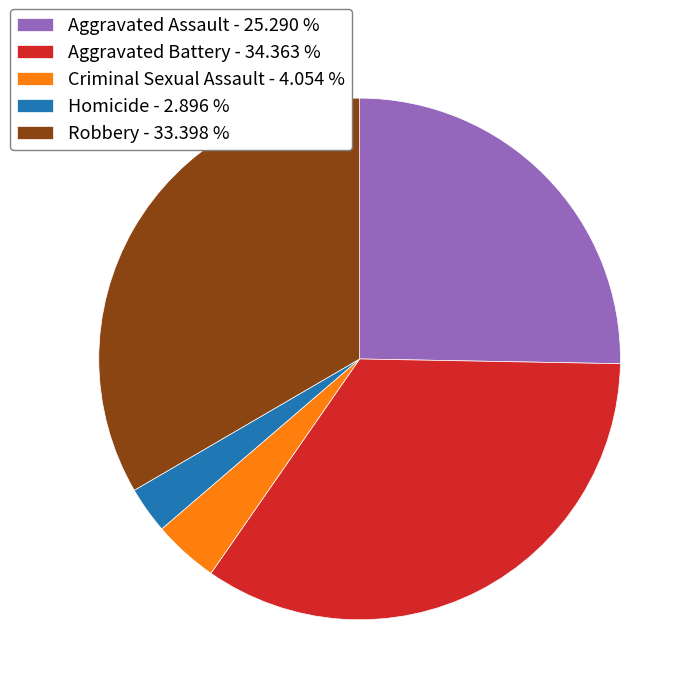

Rank the categories by value from highest to lowest.

Aggravated Battery, Robbery, Aggravated Assault, Criminal Sexual Assault, Homicide